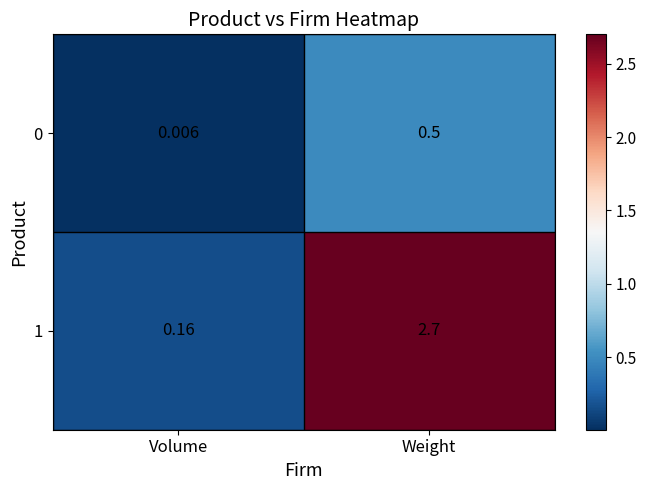

At which category is the sum across all series the highest?

Weight